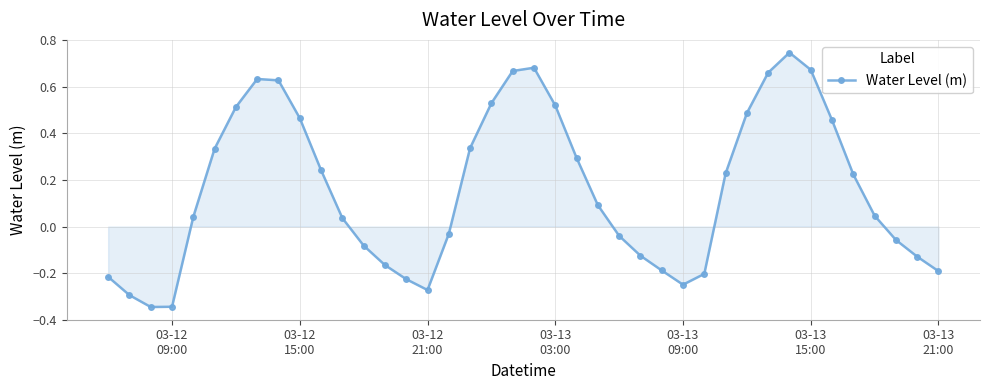

Does the chart display data point markers on the line(s)?

Yes